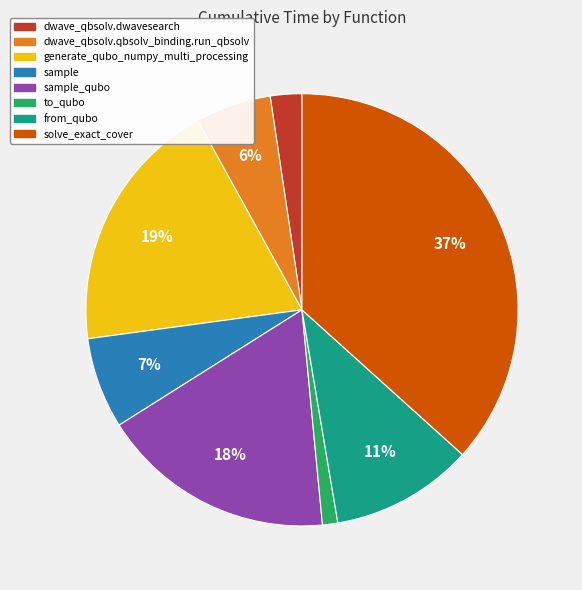

Does sample represent more than half of the total?

No